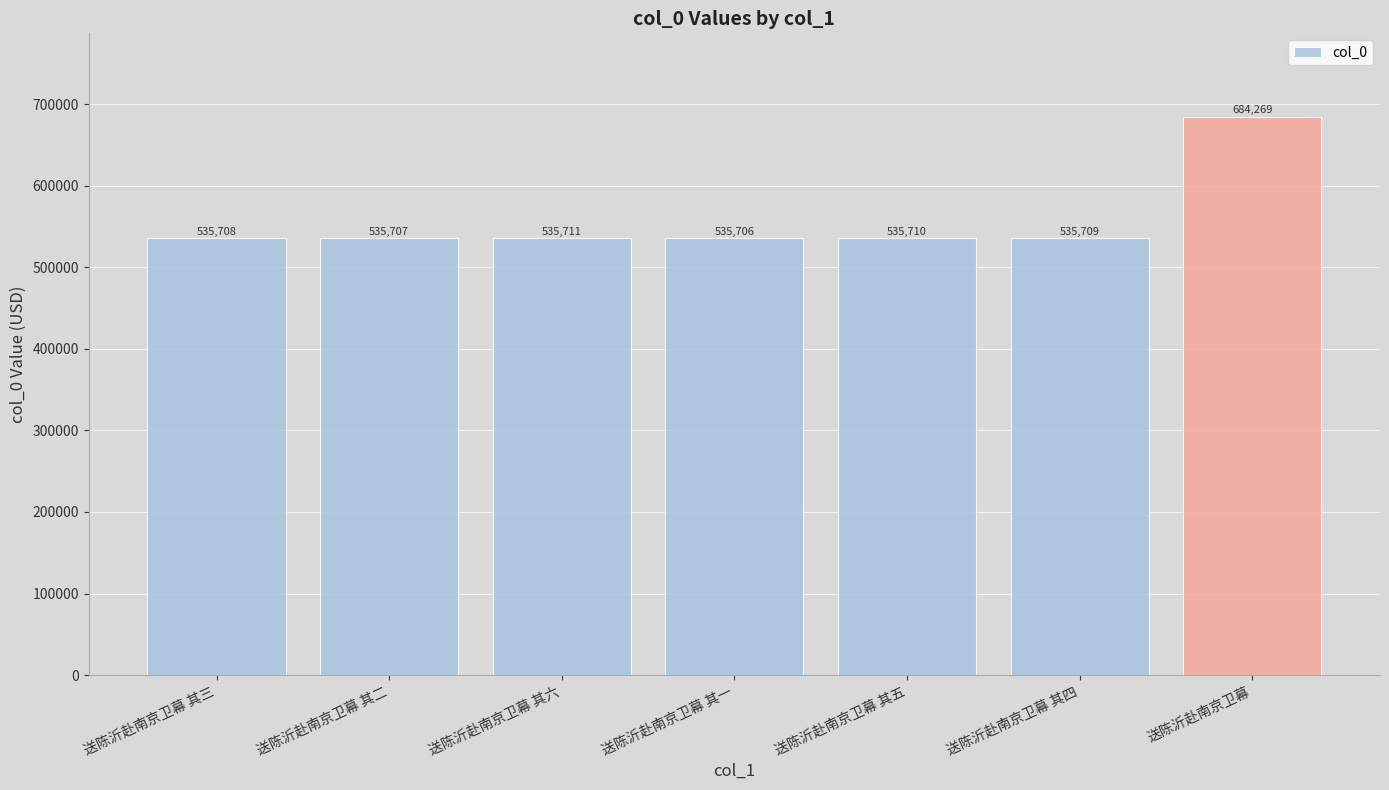

How many distinct data groups are displayed?

1